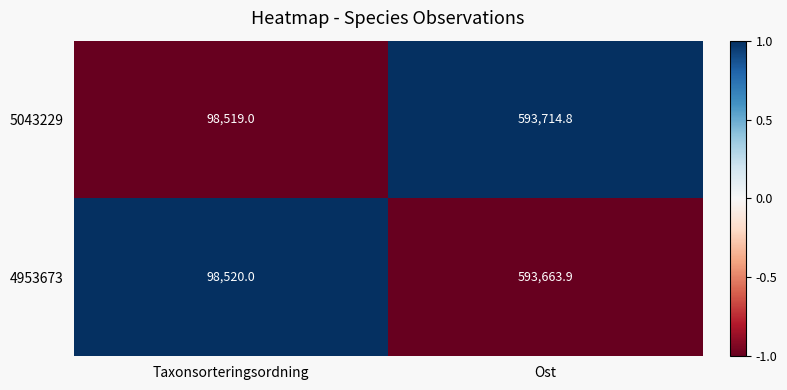

Rank the series at Taxonsorteringsordning from highest to lowest value.

4953673, 5043229